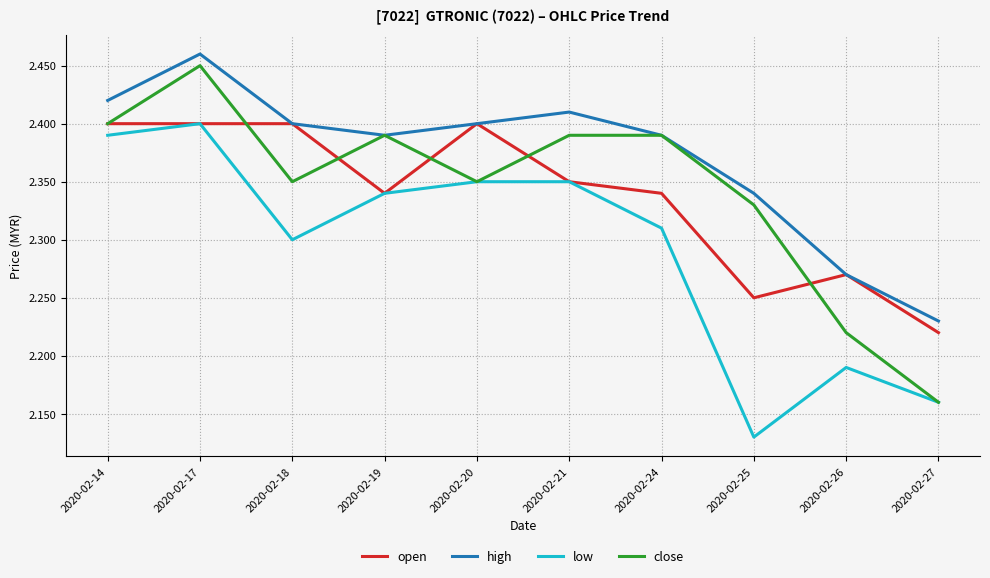

Between 2020-02-26 and 2020-02-27, which series saw the biggest shift?

close